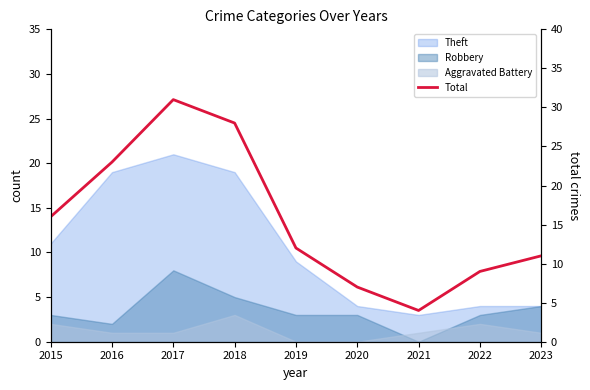

What is the ratio of the value at 2016 to the value at 2018?

0.8